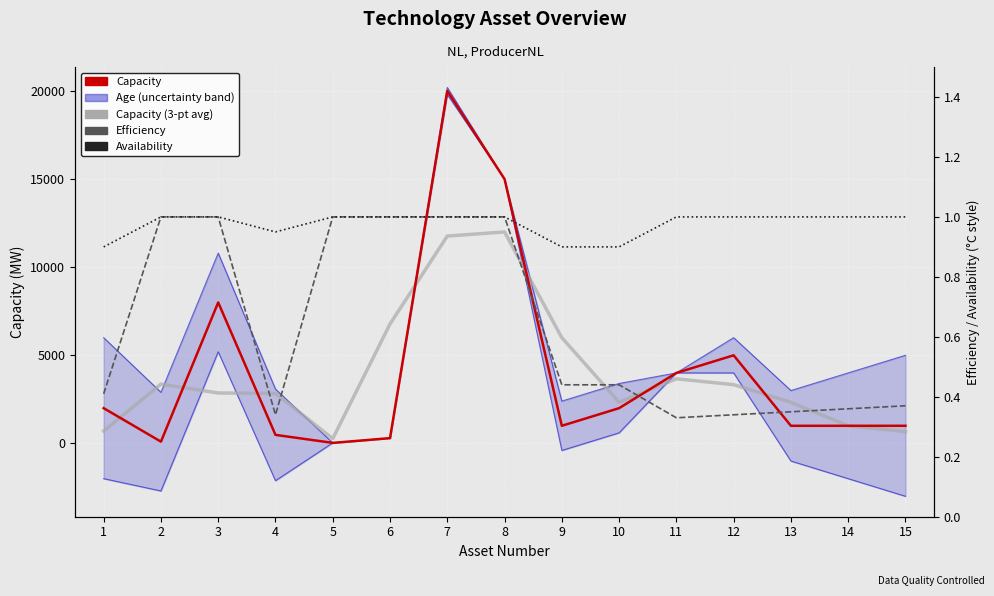

The Capacity (3-pt avg) series shows 4832.9 at 3. True or false?

False